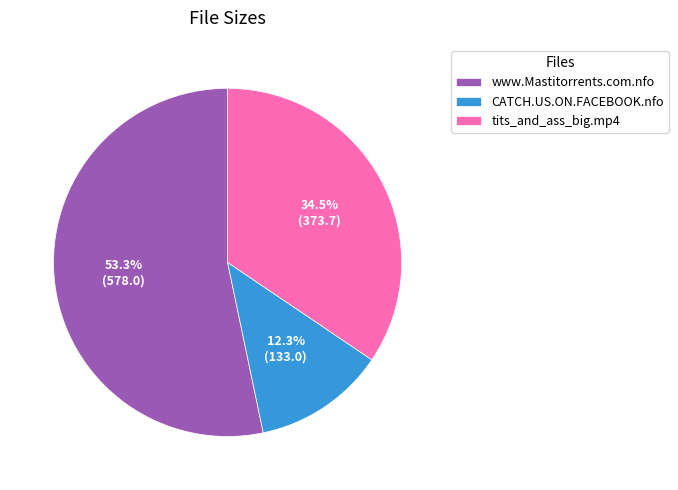

To the nearest percent, what is the difference between the largest and smallest slice percentages?

41%